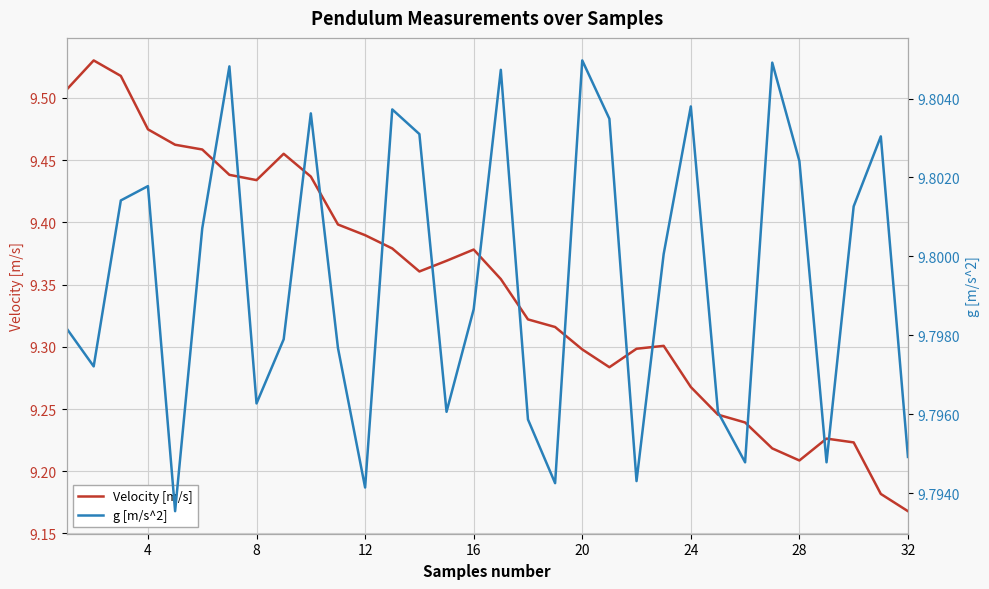

True or false: Velocity [m/s] has more than 1 interior local peaks.

True